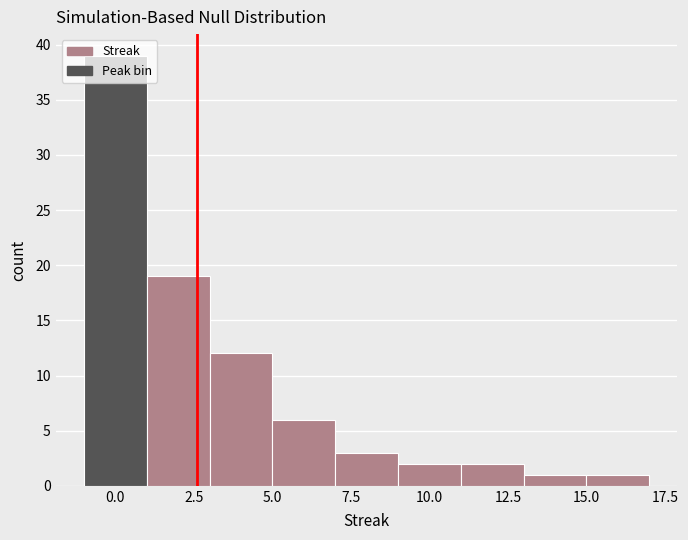

How tall is the bar that spans 3 to 5 on the x-axis? The values are not printed on the chart, so give them approximately, as read against the axis.

12